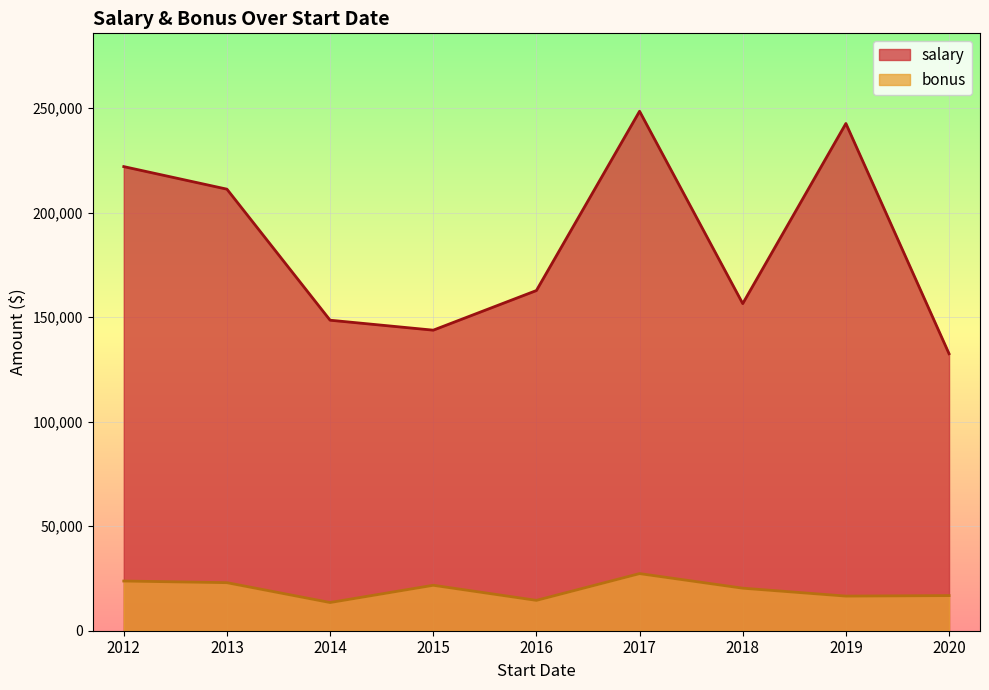

What is the lowest value of the salary series?

132465.7